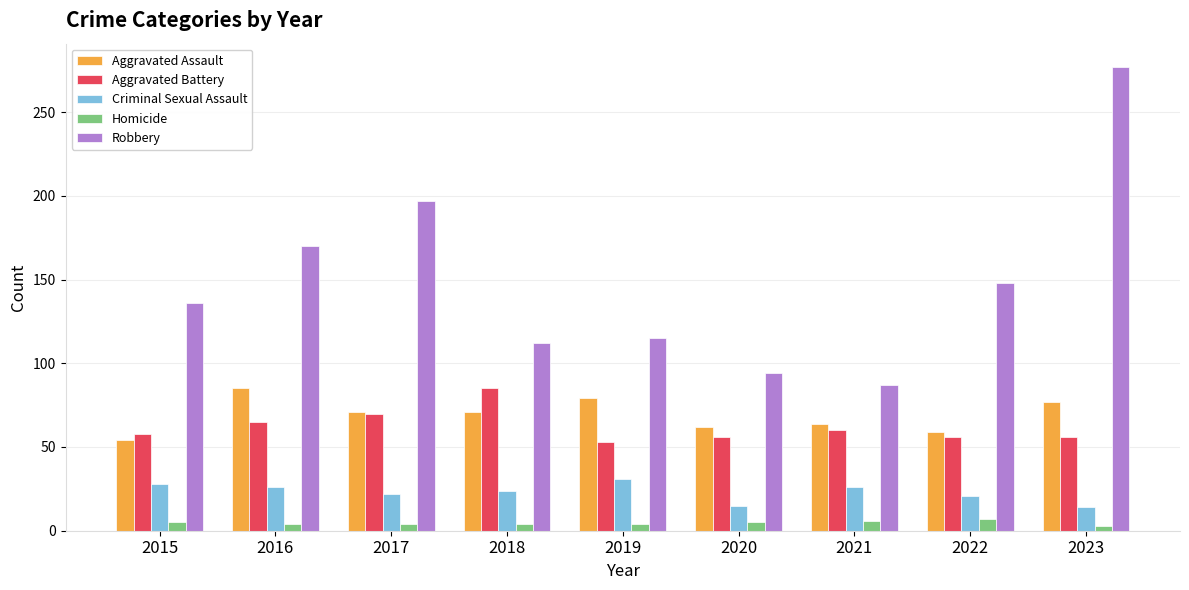

What is the difference between the maximum and second lowest values in the Homicide series?

3